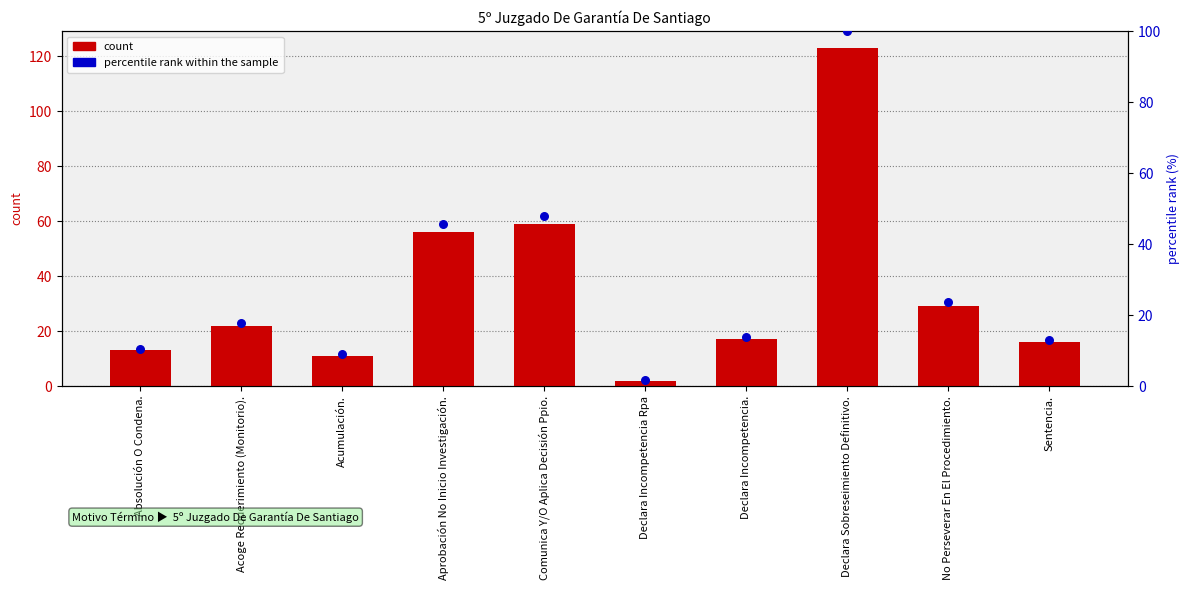

What is the total value across all series at Declara Sobreseimiento Definitivo.?

223.0